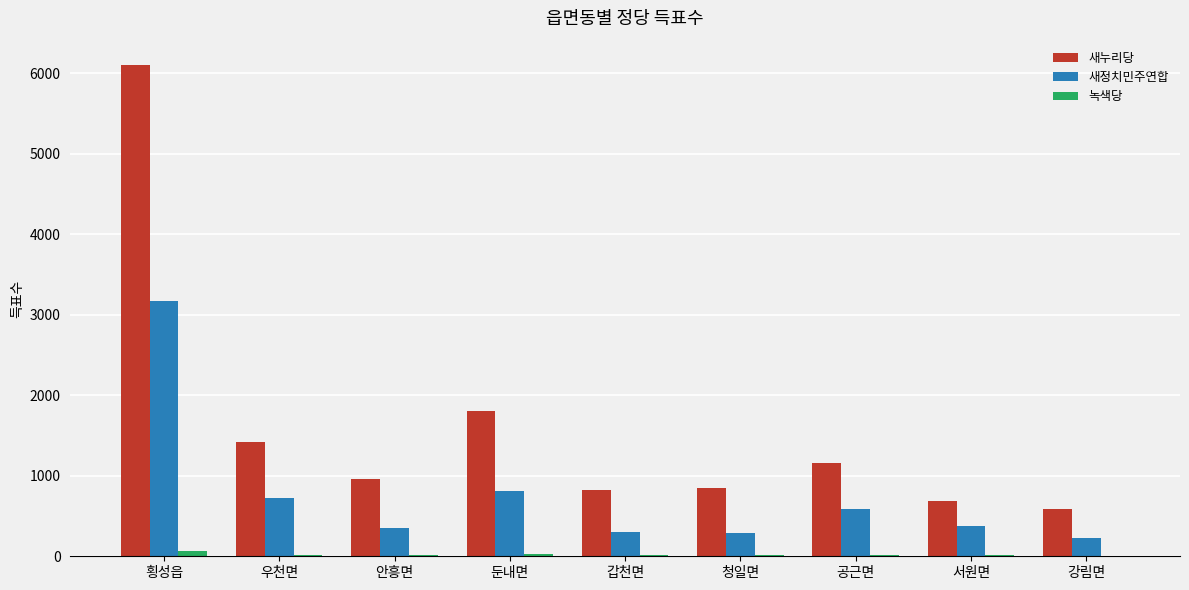

Where is 새정치민주연합 nearest to the value 1697?

둔내면